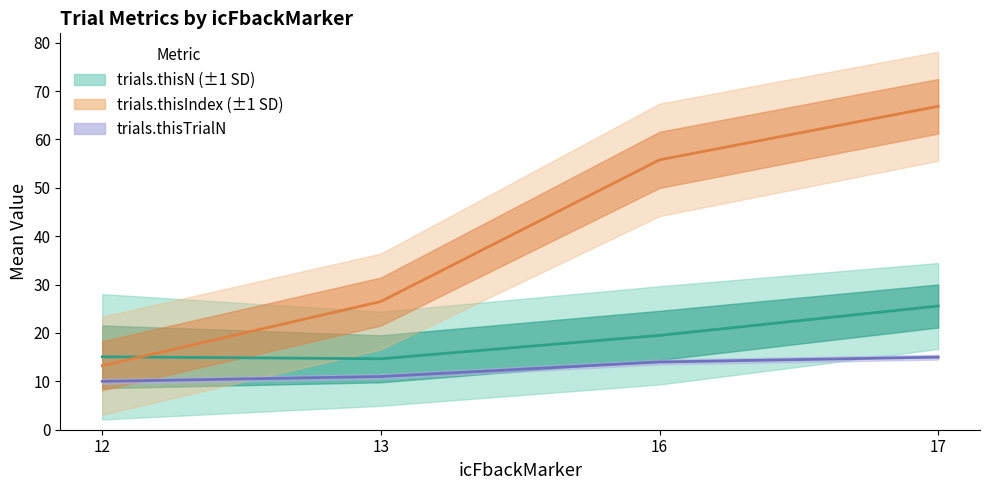

Is the value of trials.thisTrialN at 16 greater than the value of trials.thisN at 16?

No